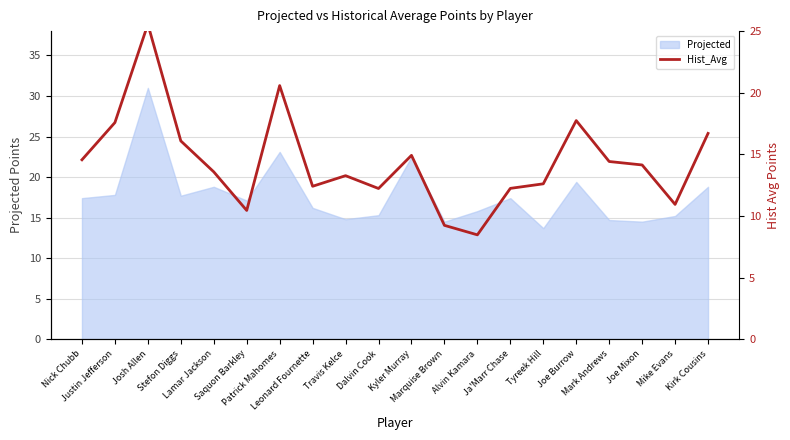

The value at Tyreek Hill is 21.4. True or false?

False